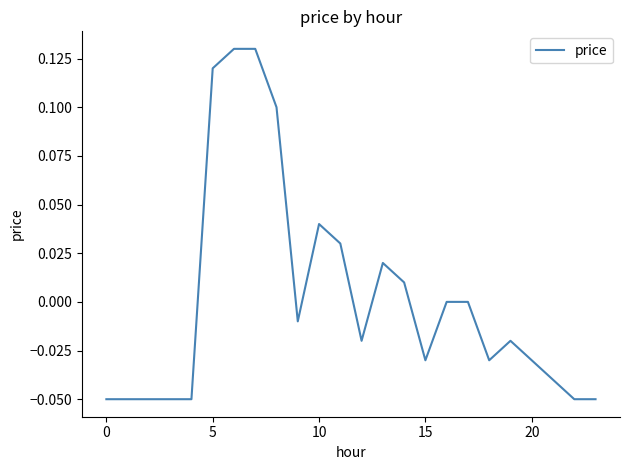

Reading left to right, extract all data points from this chart.

-0.1	-0.1	-0.1	-0.1	-0.1	0.1	0.1	0.1	0.1	-0.0	0.0	0.0	-0.0	0.0	0.0	-0.0	0.0	0.0	-0.0	-0.0	-0.0	-0.0	-0.1	-0.1